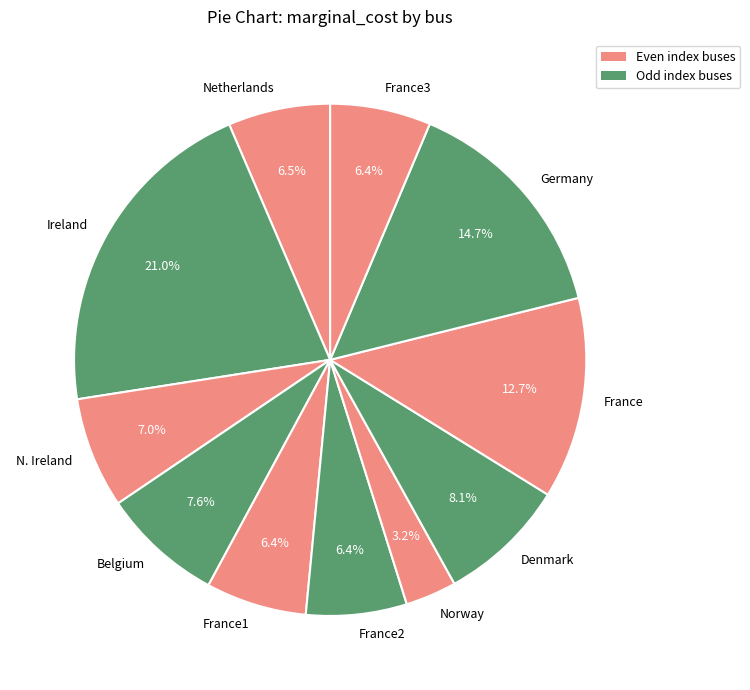

To the nearest percent, what is the combined percentage of France3 and France?

19%